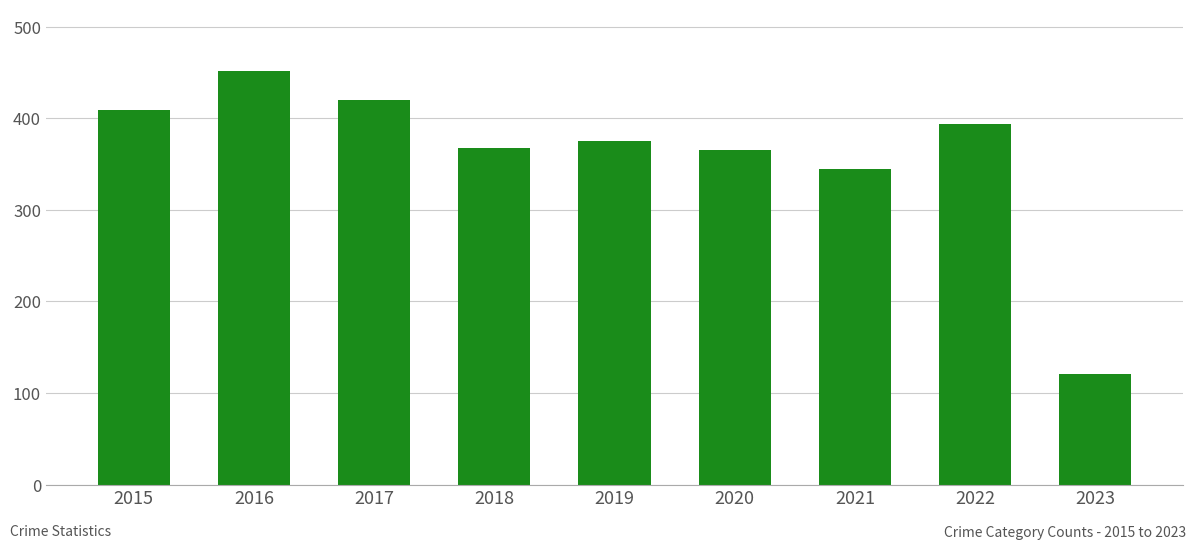

Which has a higher value, 2016 or 2020?

2016